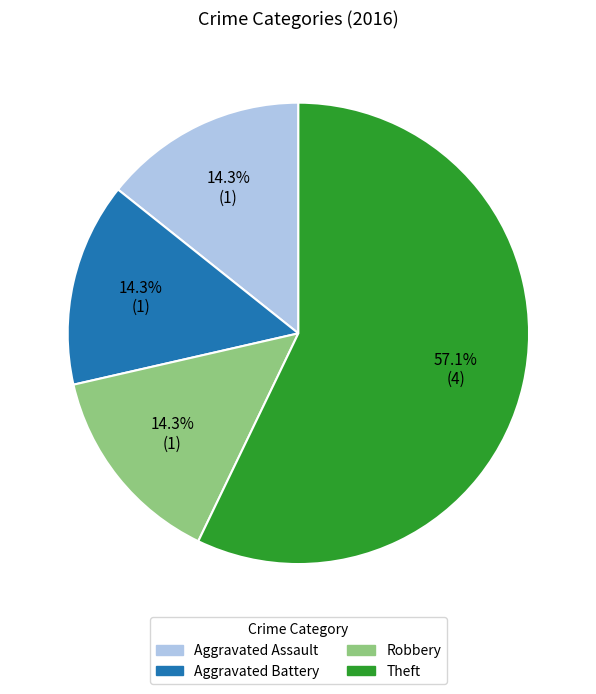

What is the ratio of the value at Theft to the value at Robbery?

4.0